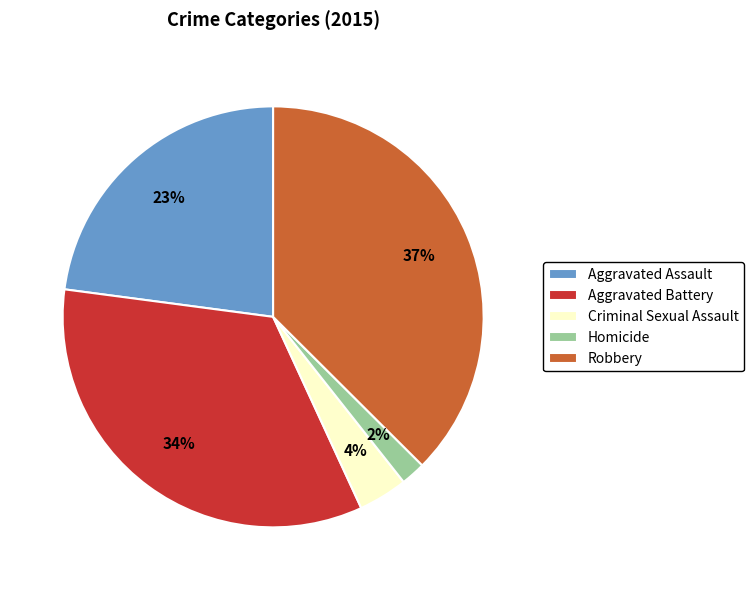

True or false: Aggravated Battery accounts for 46% of the total.

False